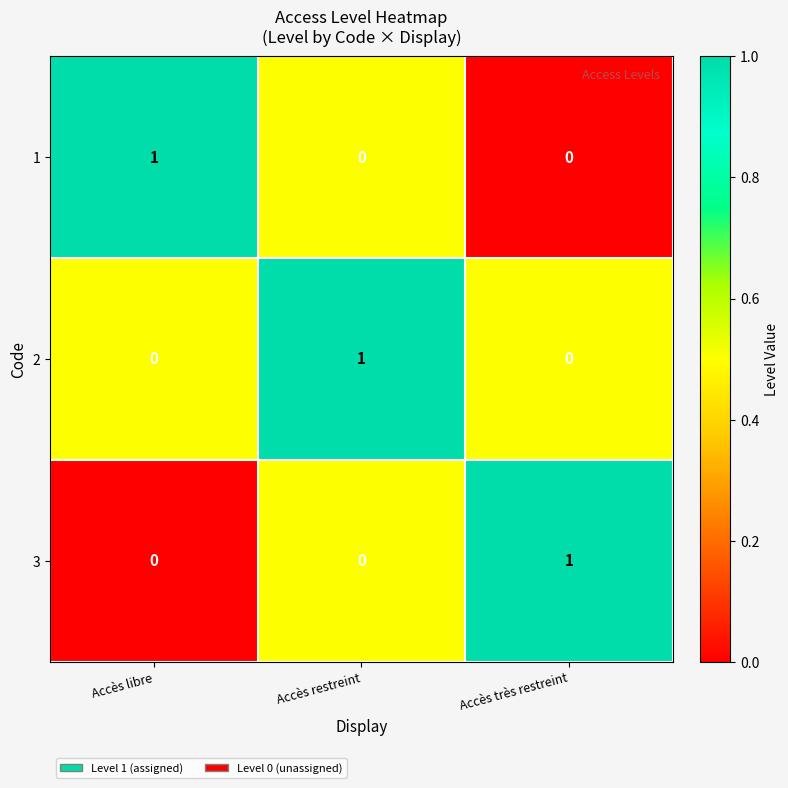

How many 1 values are between 0 and 1?

3